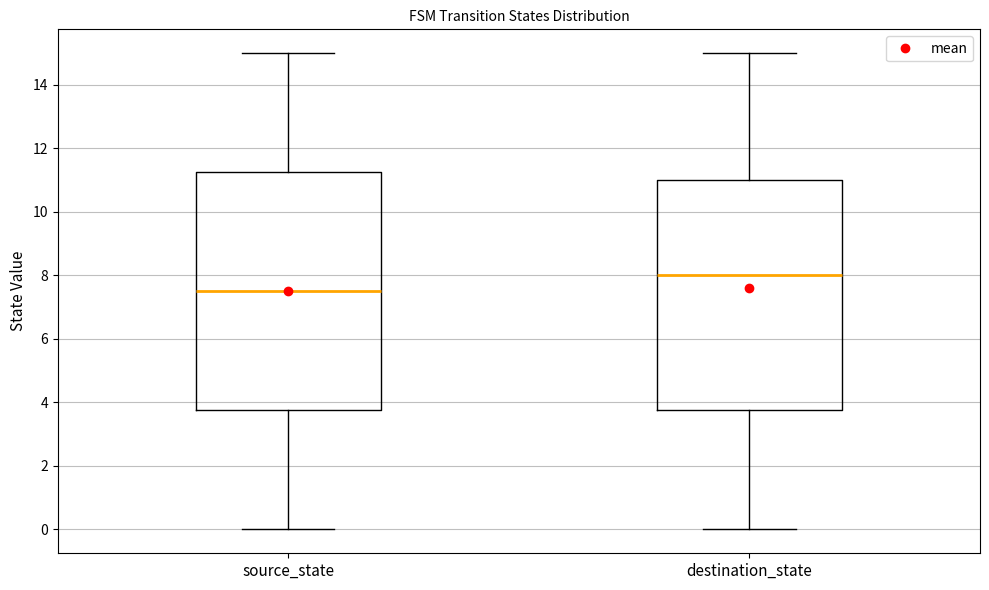

Reading left to right, transcribe this box plot: for each box, give where its median line is, the range the box spans, and where its two whiskers end, as read against the y-axis. The values are not printed on the chart, so give them approximately, as read against the axis.

source_state: median 7.6, box 3.8 to 11.2, whiskers 0.0 to 15.0
destination_state: median 8.0, box 3.8 to 11.0, whiskers 0.0 to 15.0